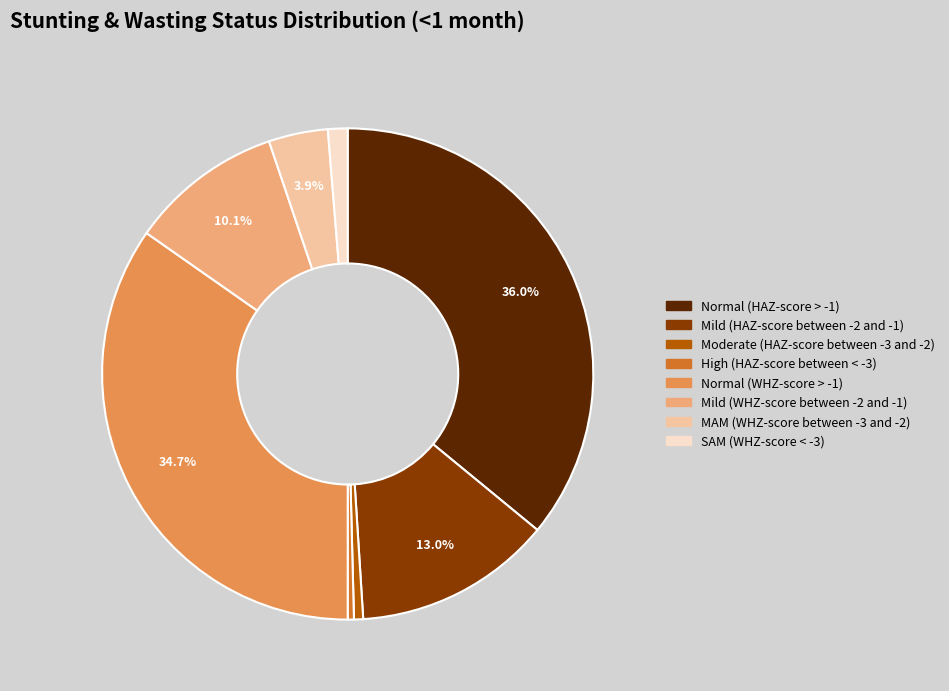

Is it true that High (HAZ-score between < -3) is 0% of the pie?

True